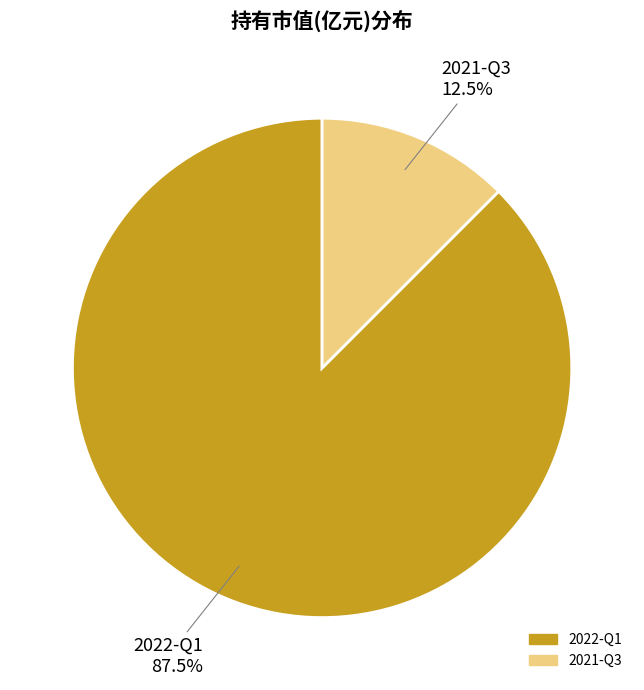

Is it true that 2022-Q1 is 75% of the pie?

False